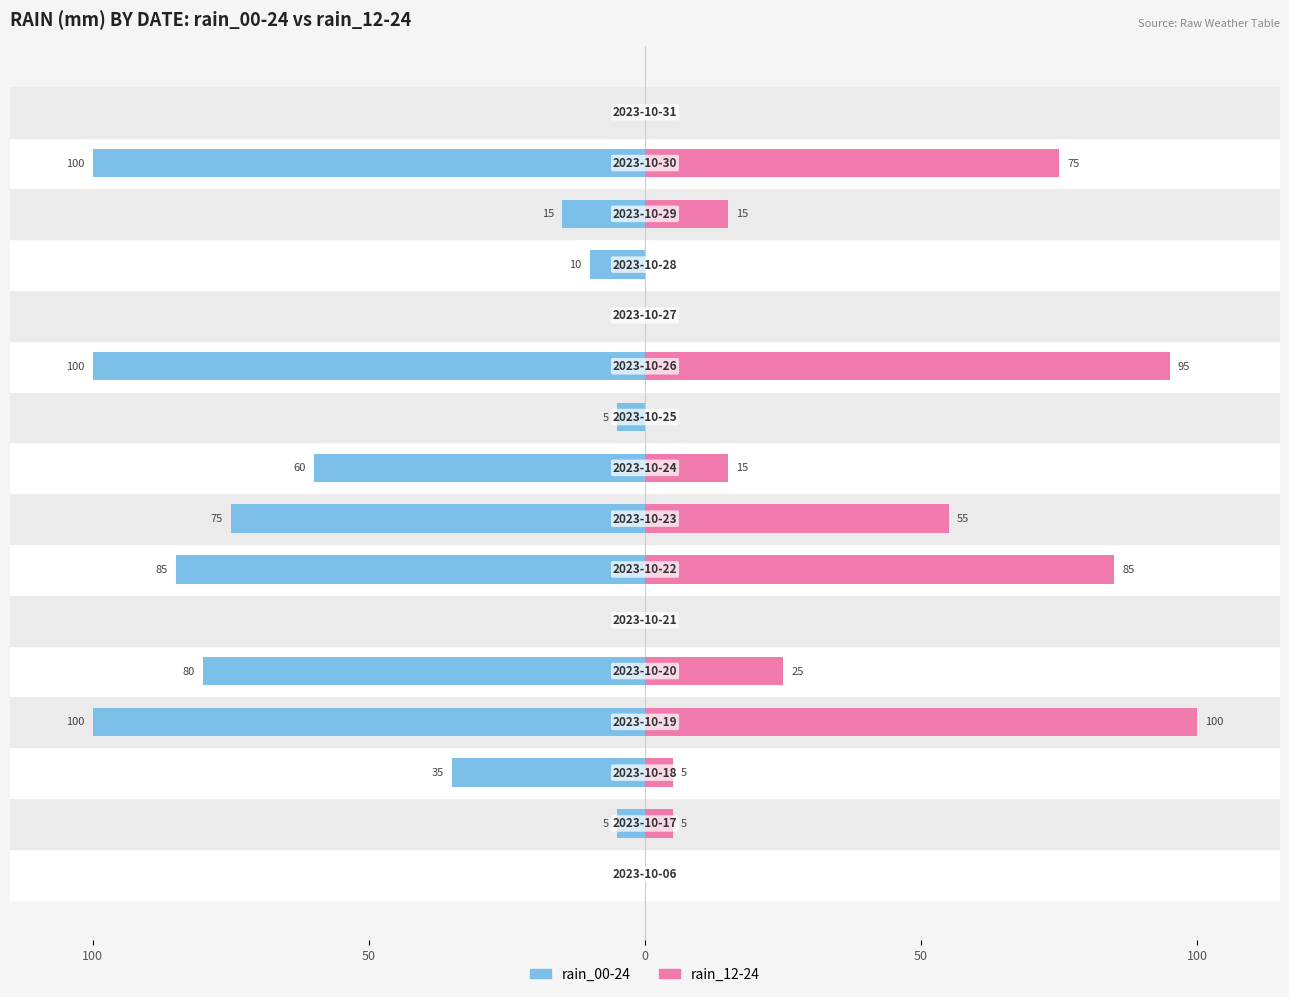

Is the value of rain_00-24 at 15 greater than the value of rain_12-24 at 100?

No